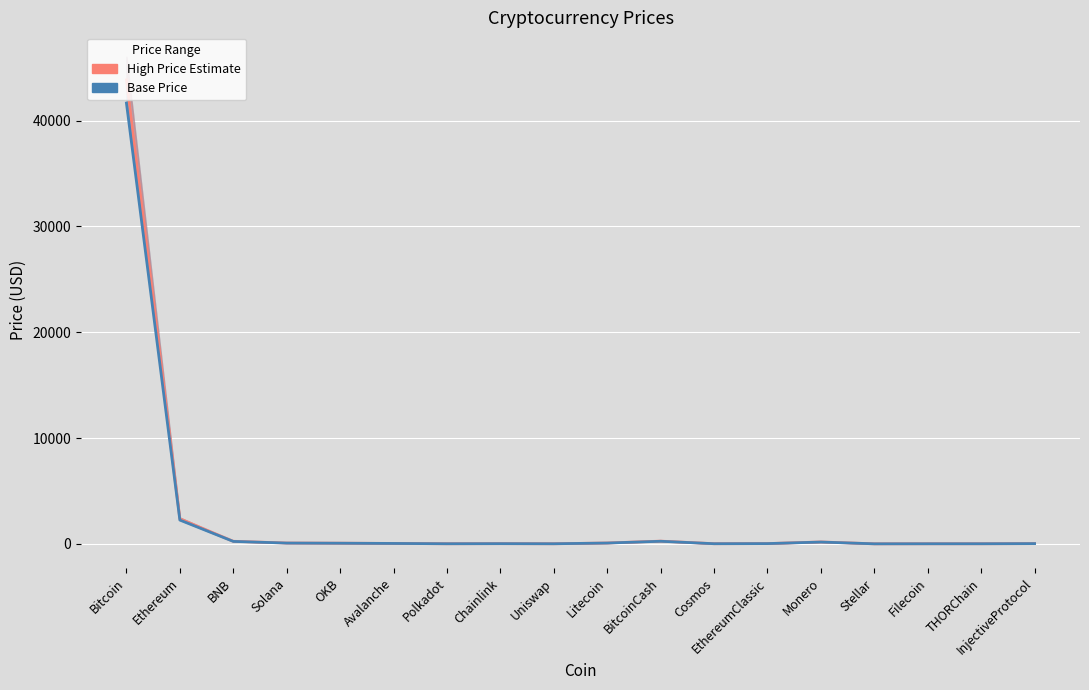

Rank the series by their average value, from highest to lowest.

High Price Estimate, Base Price